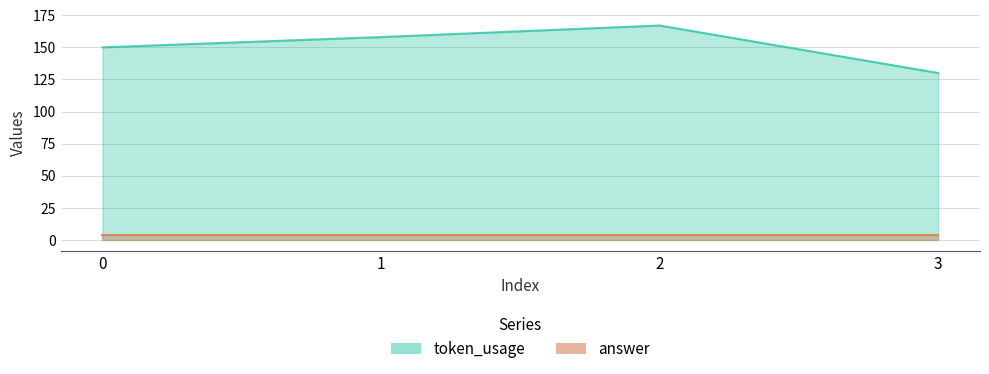

List the labels in order of value, smallest first.

3, 0, 1, 2